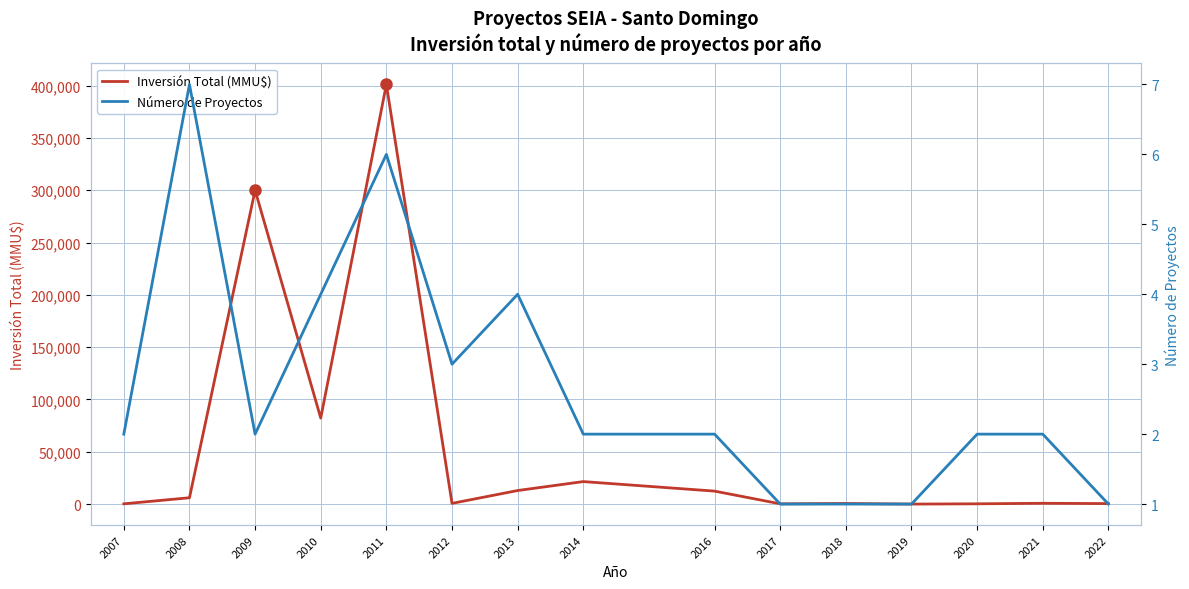

At which label does Inversión Total (MMU$) first exceed 757?

2008